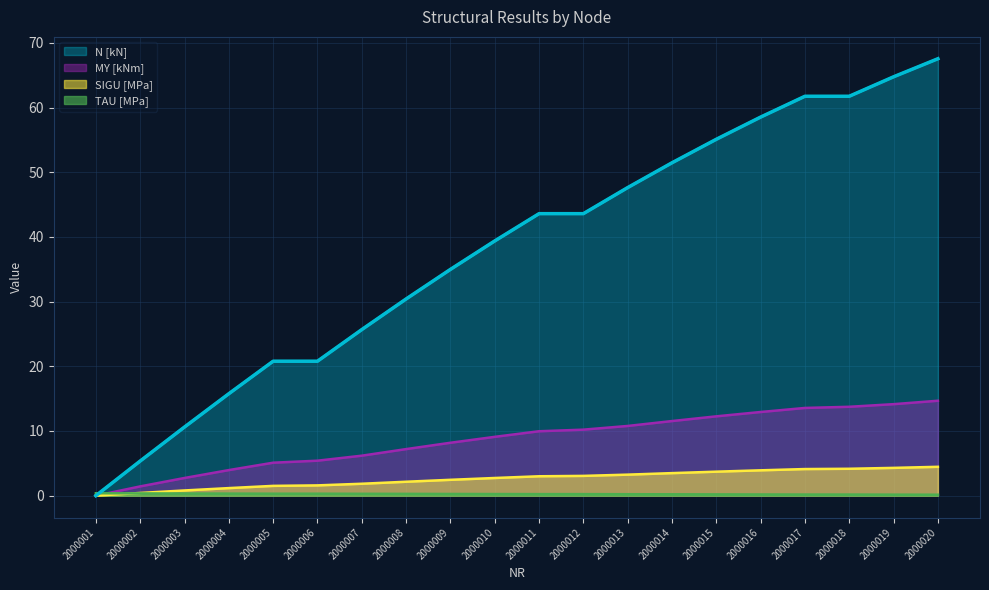

List the series in order of their peak value, lowest first.

TAU [MPa], SIGU [MPa], MY [kNm], N [kN]